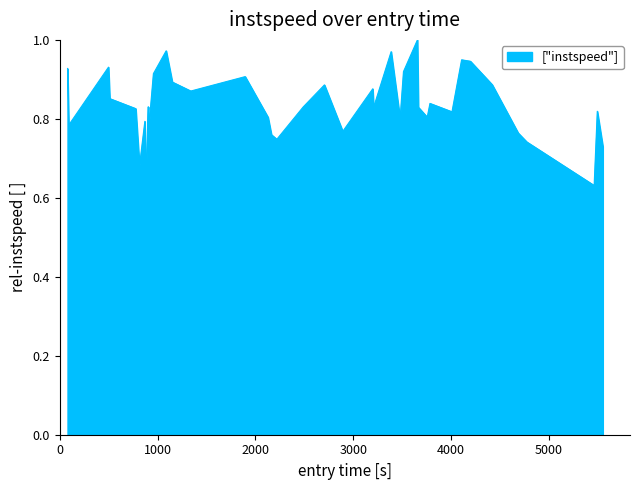

What is the difference between the maximum and minimum values?

0.4